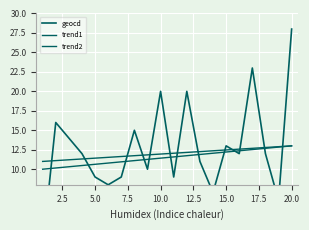

What is the value of the trend1 point at the 6th from the left?

10.8